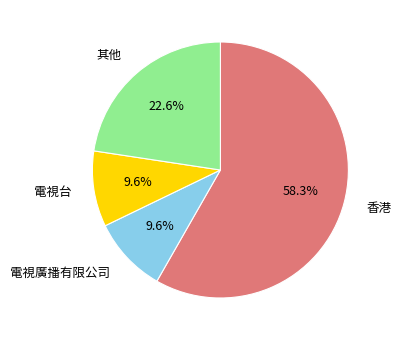

Is there any slice that represents more than half of the pie?

Yes